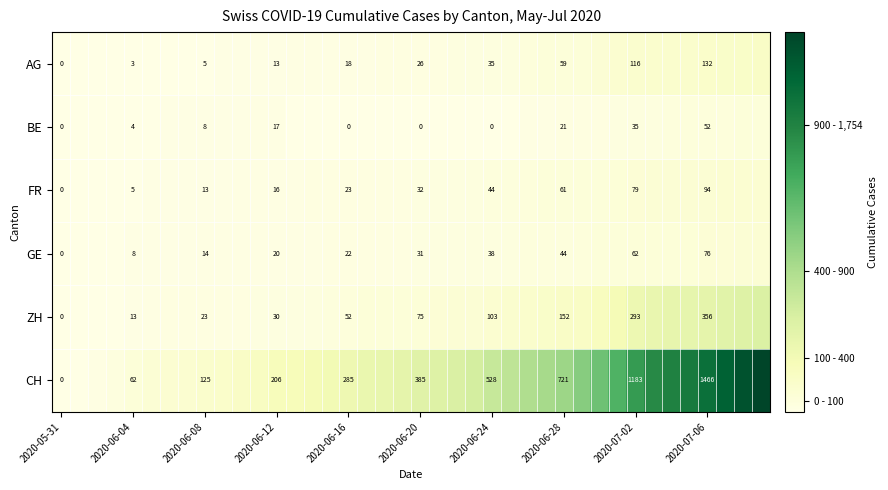

At 2020-07-02, list the series in order from smallest to largest.

BE, GE, FR, AG, ZH, CH